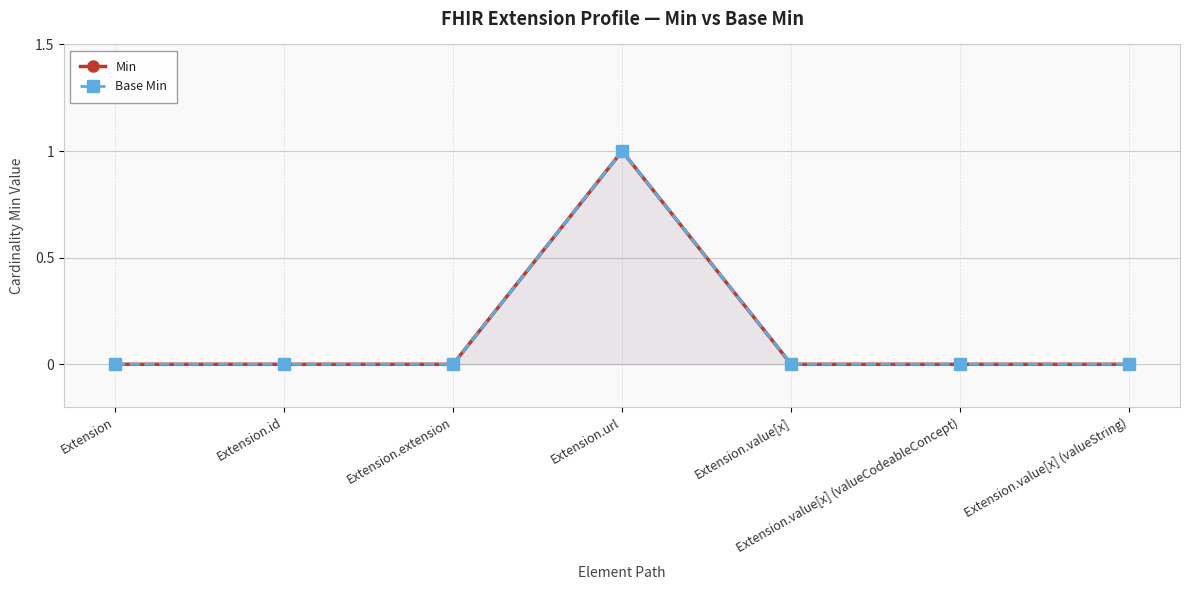

Reading right to left, list all the values displayed in this chart.

Min: Extension.value[x] (valueString)=0	Extension.value[x] (valueCodeableConcept)=0	Extension.value[x]=0	Extension.url=1	Extension.extension=0	Extension.id=0	Extension=0
Base Min: Extension.value[x] (valueString)=0	Extension.value[x] (valueCodeableConcept)=0	Extension.value[x]=0	Extension.url=1	Extension.extension=0	Extension.id=0	Extension=0